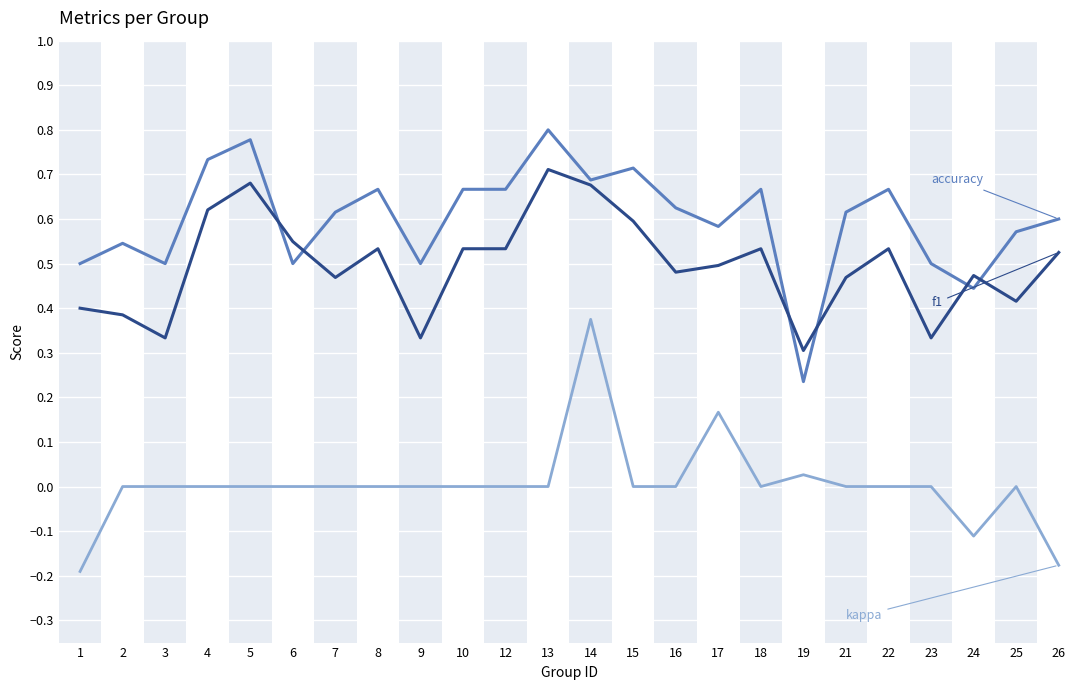

At which category is the sum across all series the highest?

14